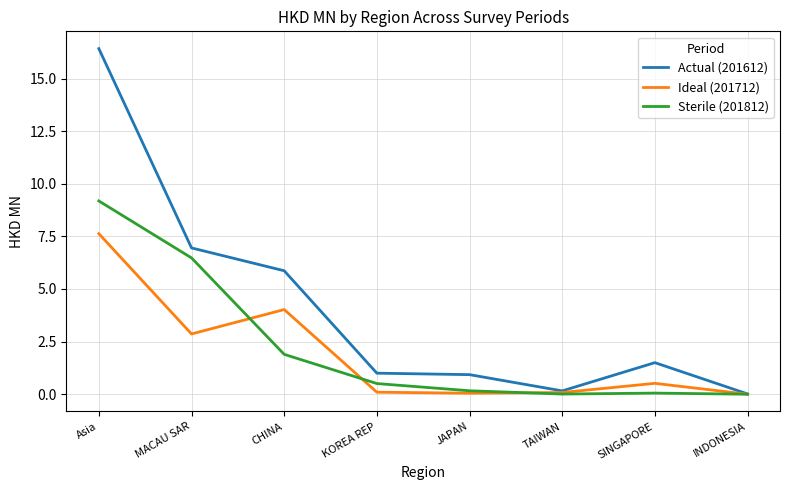

What position from the right is Asia?

8